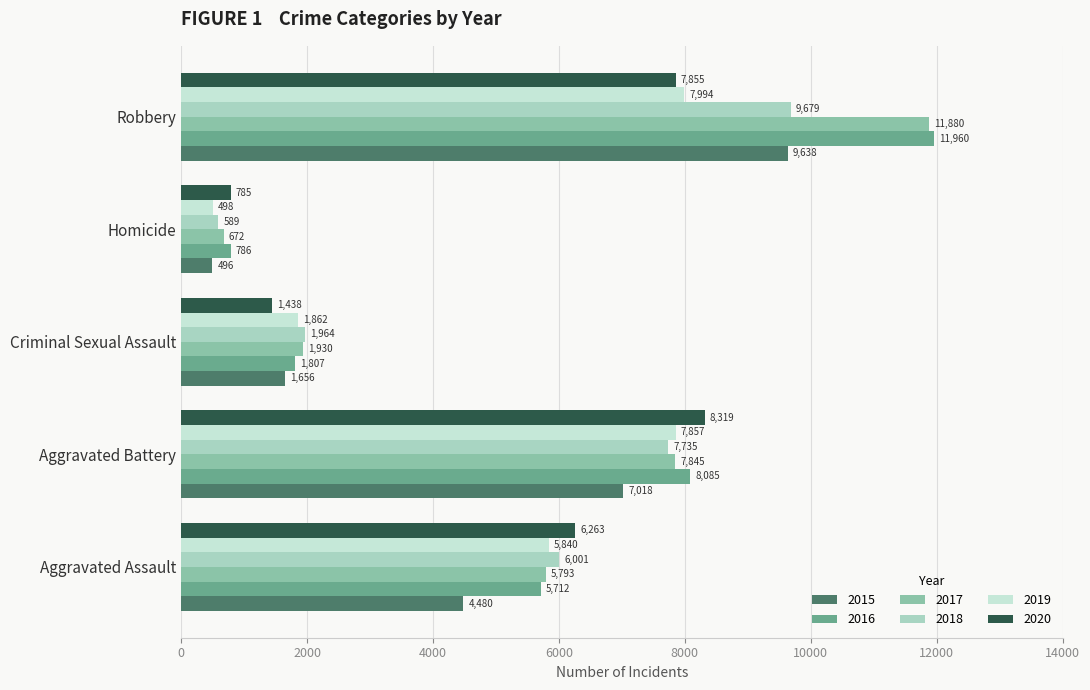

At which label is 2019 closest to 4246?

Aggravated Assault